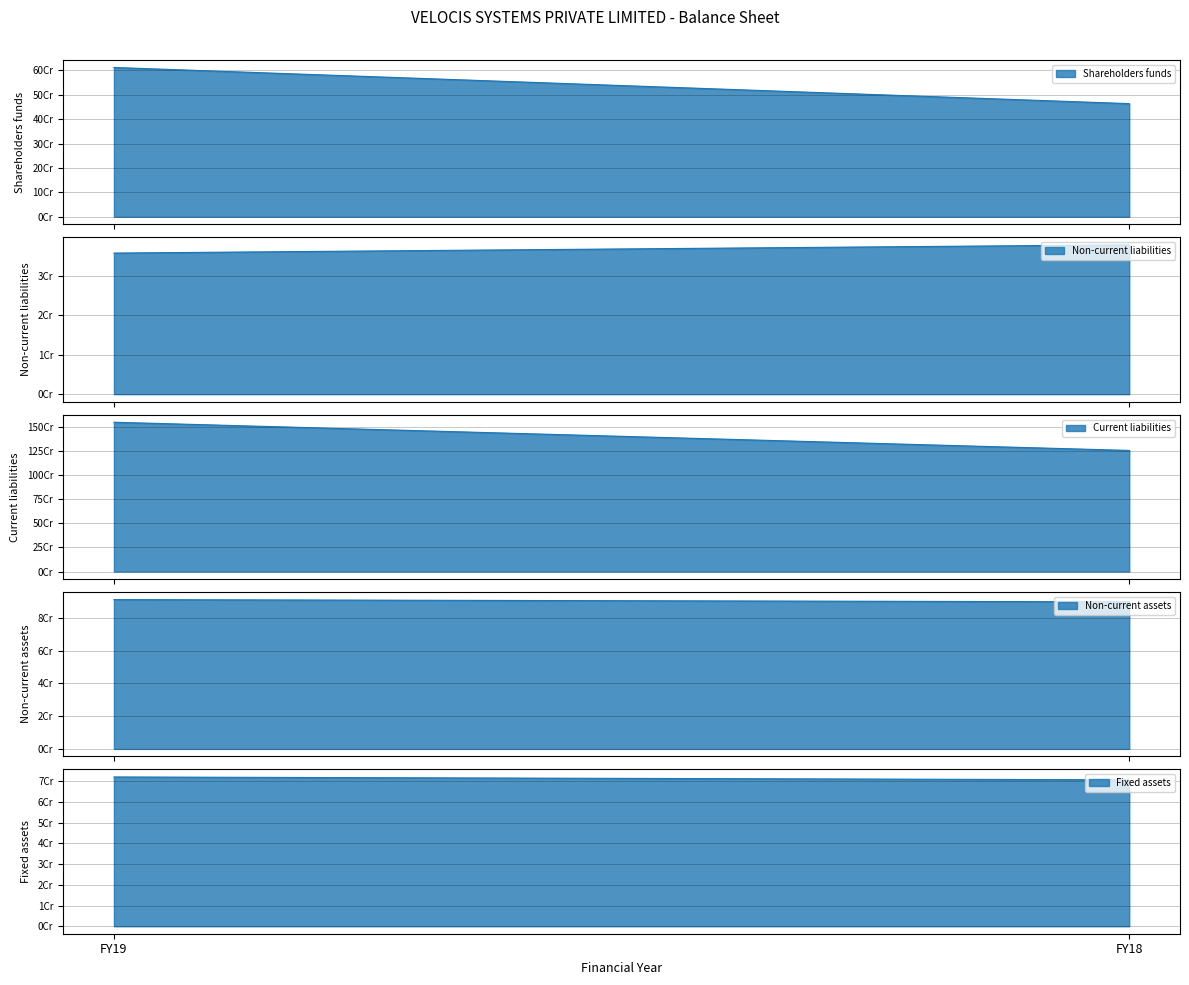

What is the sum of all Shareholders funds values?

1075414868